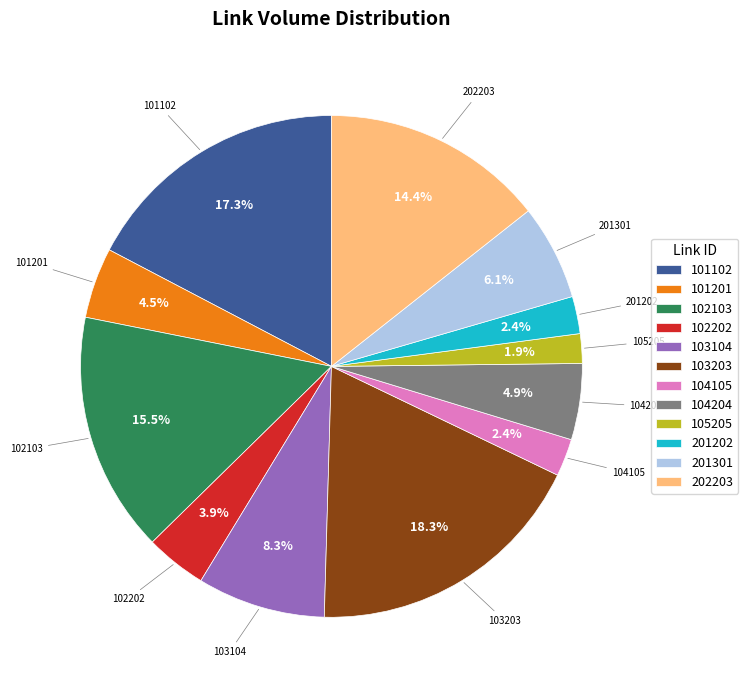

Is there any slice that represents more than half of the pie?

No